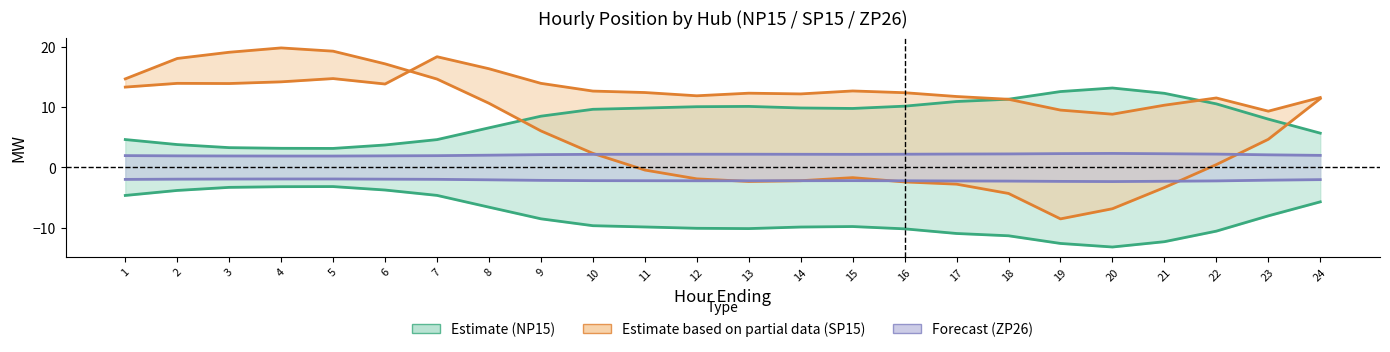

The ZP26_Load series shows -2.2 at 12. True or false?

True